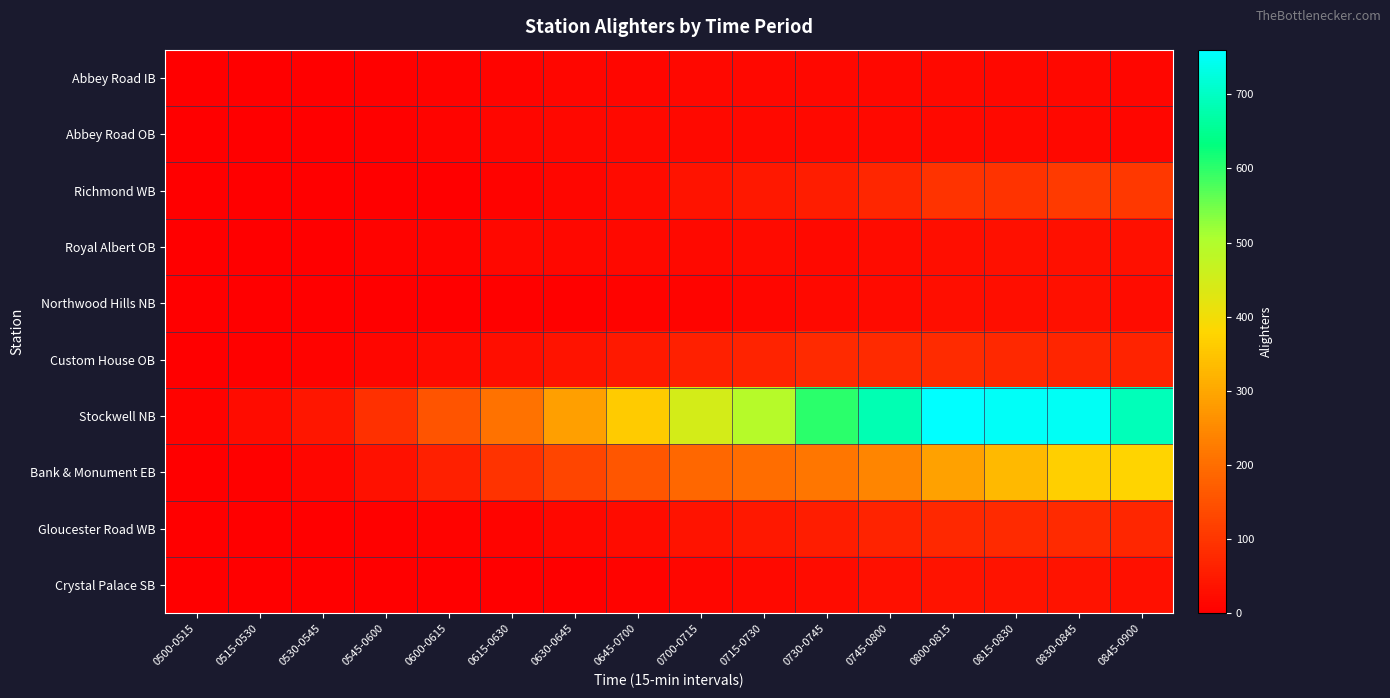

Rank the series by their maximum value, from lowest to highest.

Abbey Road IB, Abbey Road OB, Northwood Hills NB, Royal Albert OB, Crystal Palace SB, Gloucester Road WB, Custom House OB, Richmond WB, Bank & Monument EB, Stockwell NB